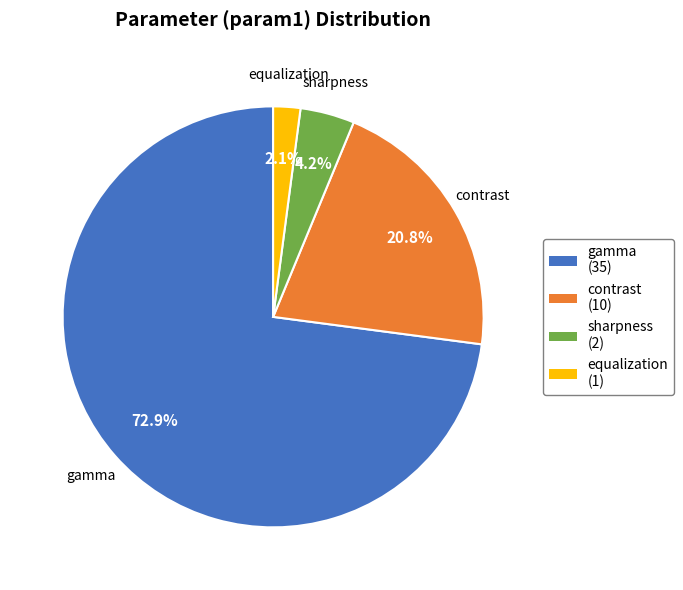

To the nearest percent, what is the combined percentage of equalization and contrast?

23%